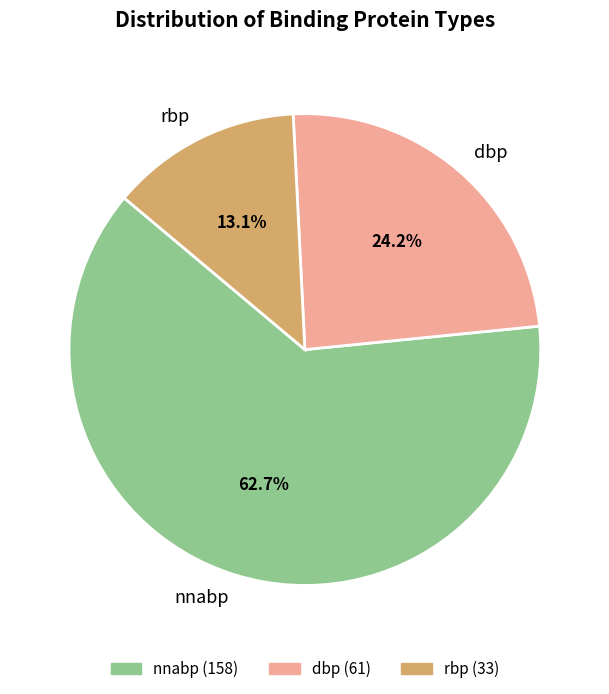

Which slice is the smallest?

rbp